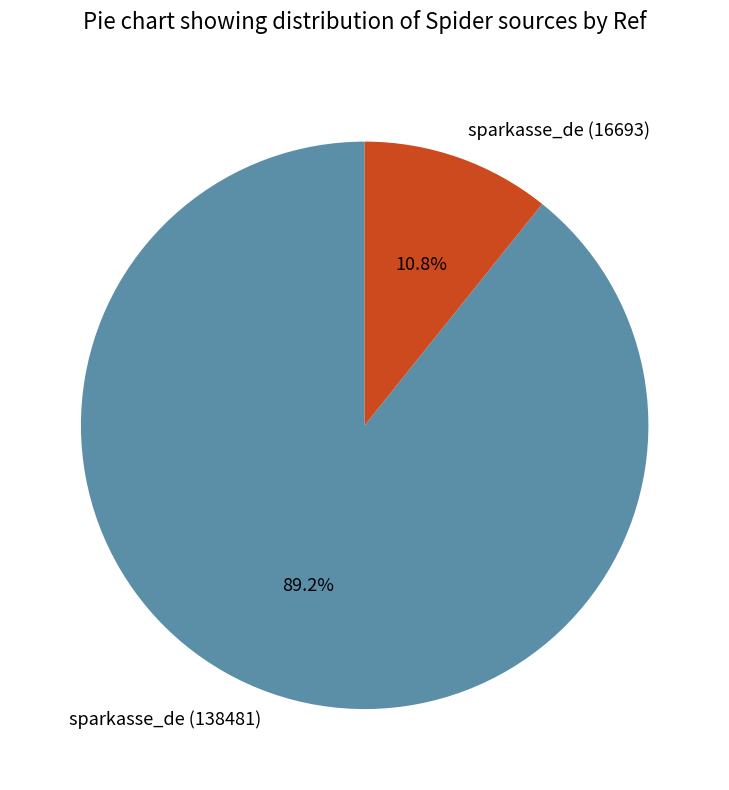

Is it true that sparkasse_de (138481) is 89% of the pie?

True